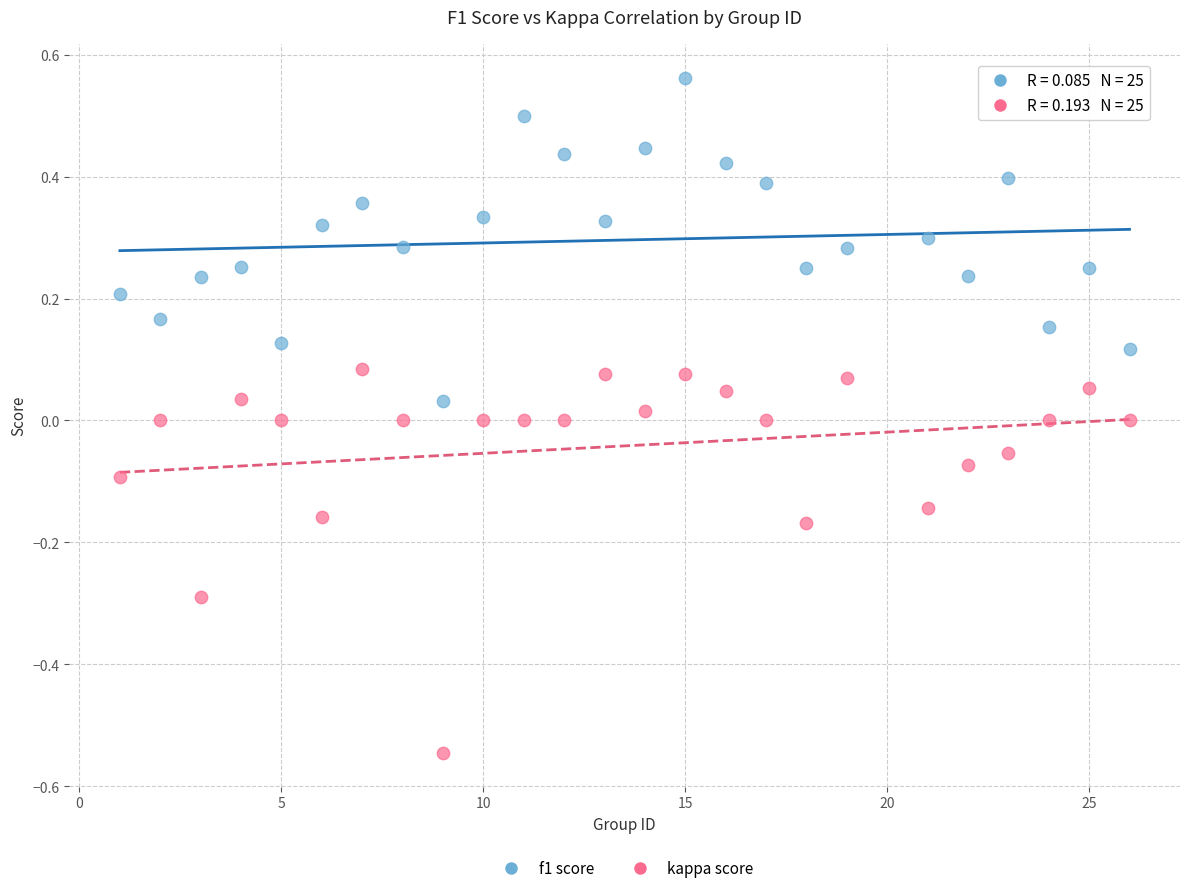

Across all data points, what is the range of Y values (max minus min)?

1.1